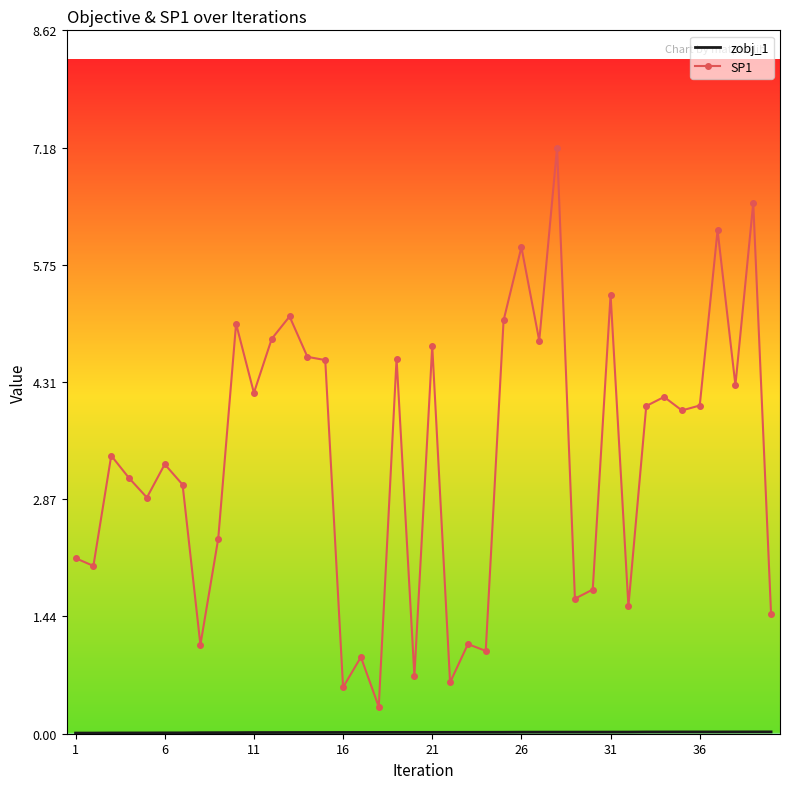

What is the greatest value displayed?

7.2